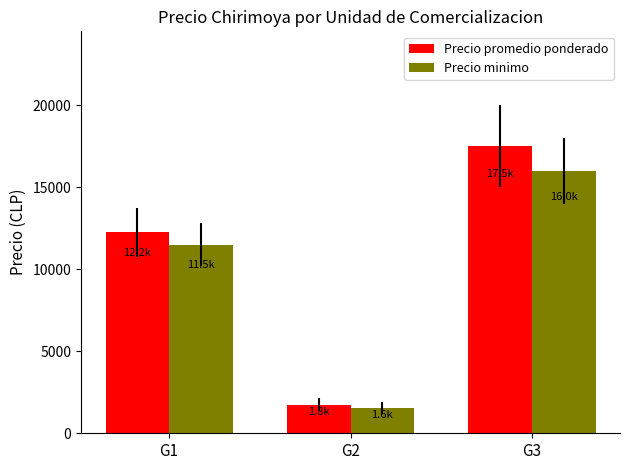

What is the total value across all series at G1?

23750